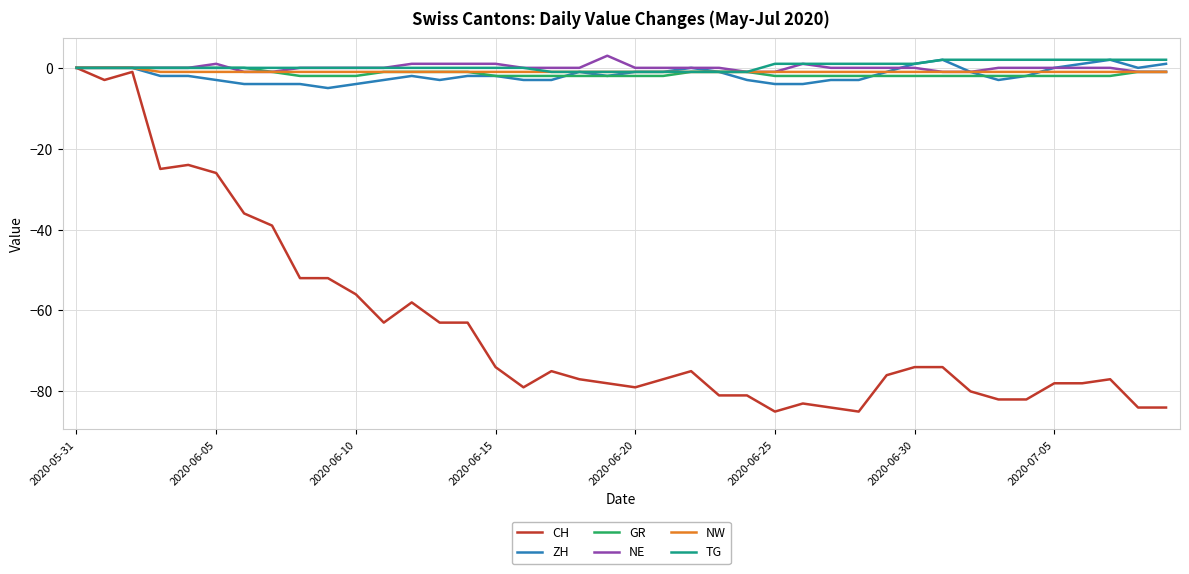

Which series has the largest range (max minus min)?

CH